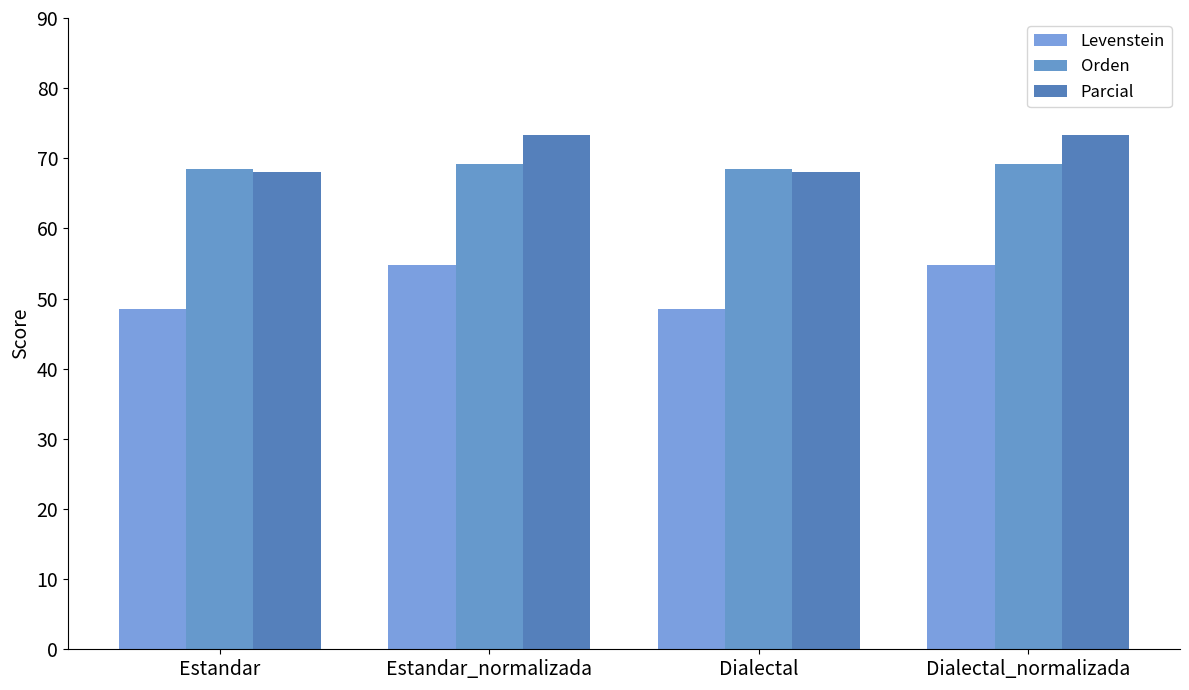

Is it true that Orden equals 105.3 at Estandar?

False